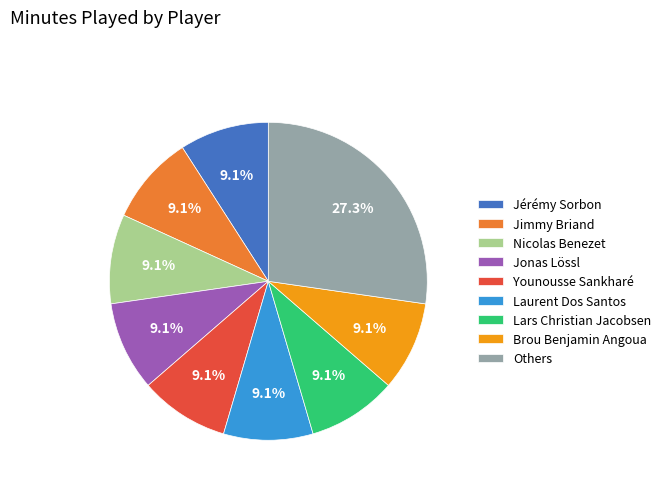

How many slices are in this pie chart?

9